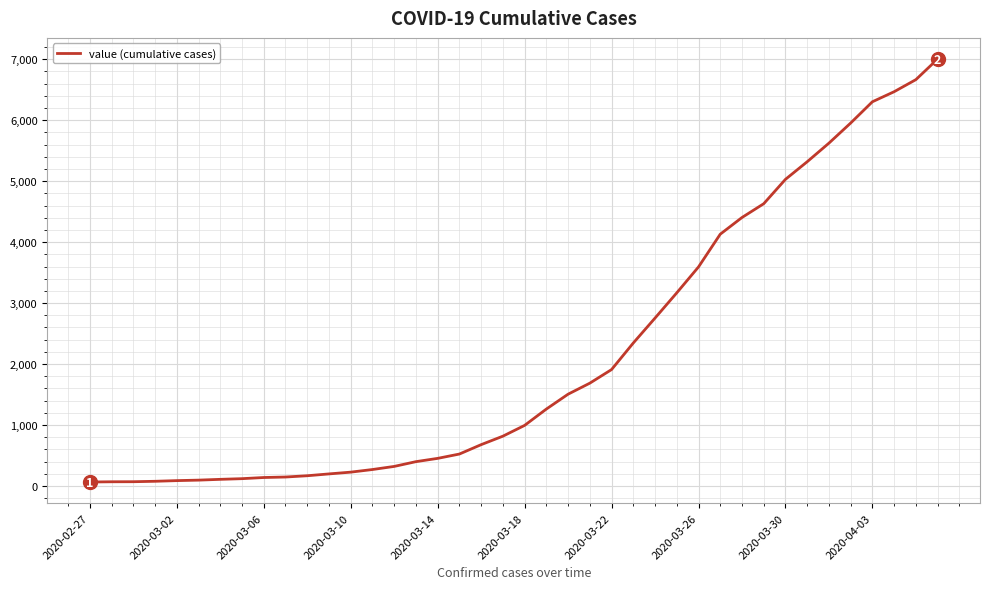

What is the greatest value displayed?

7004